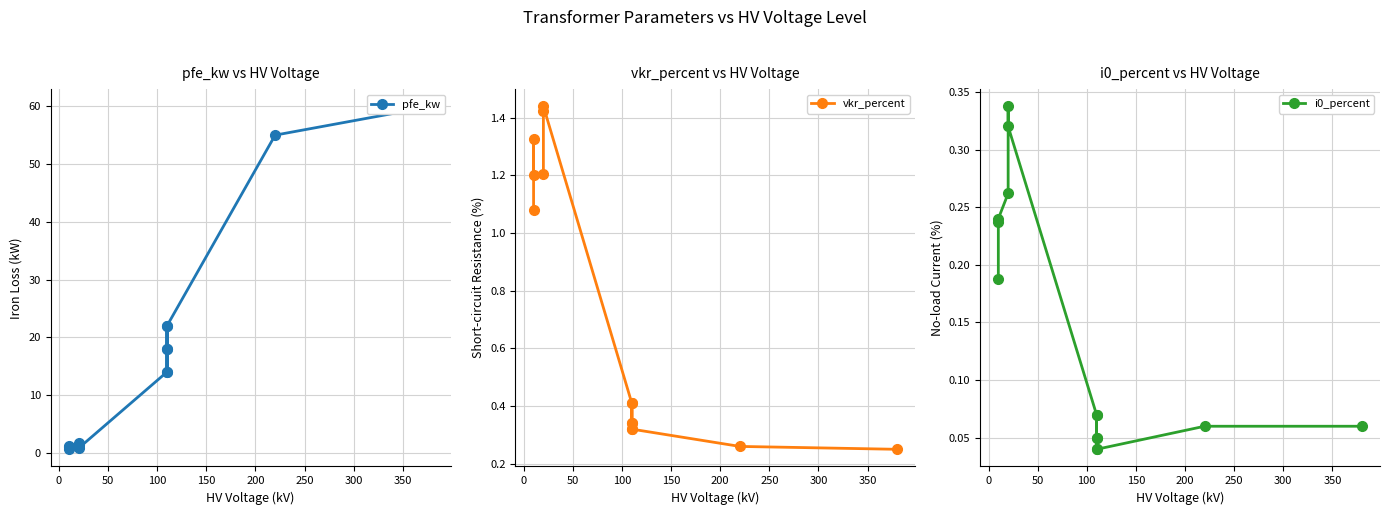

How many series are shown in this chart?

3